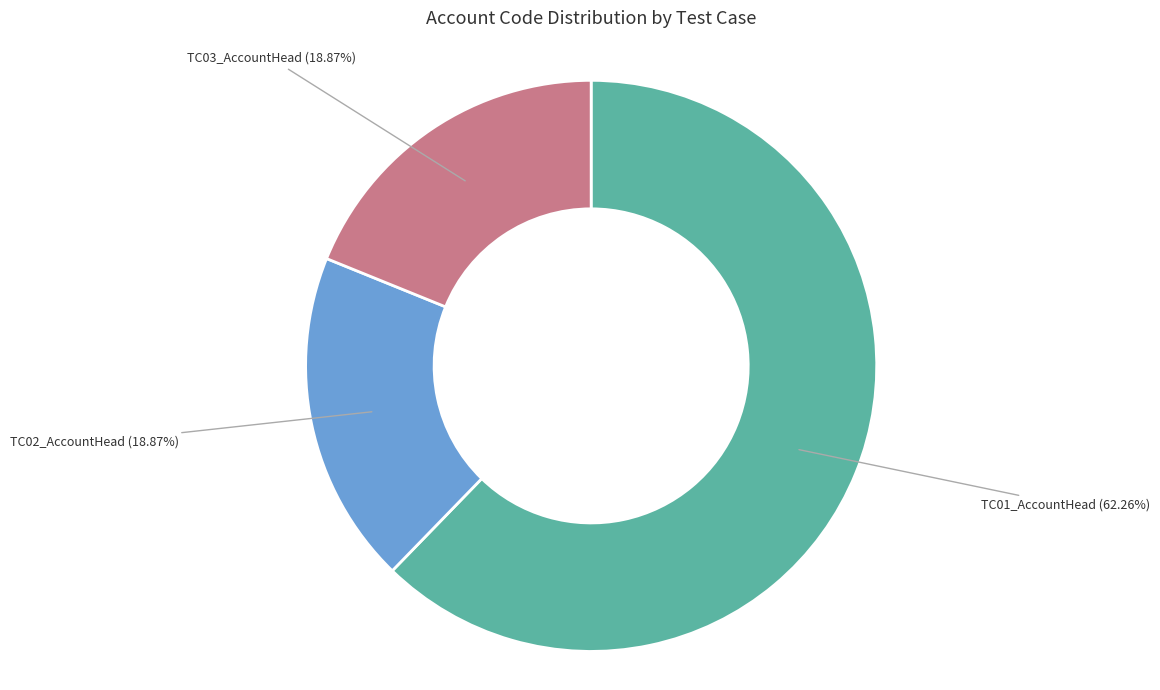

Is there a majority slice in this chart?

Yes